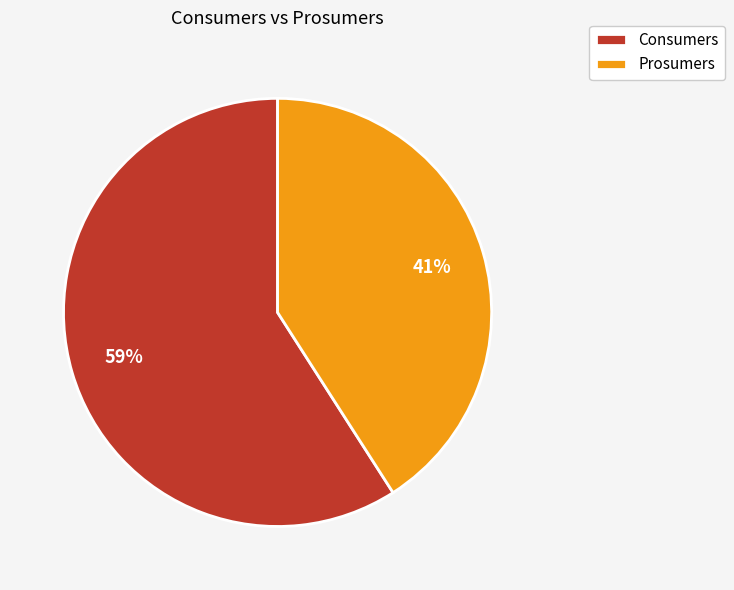

What percentage is the Prosumers slice, to the nearest percent?

41%